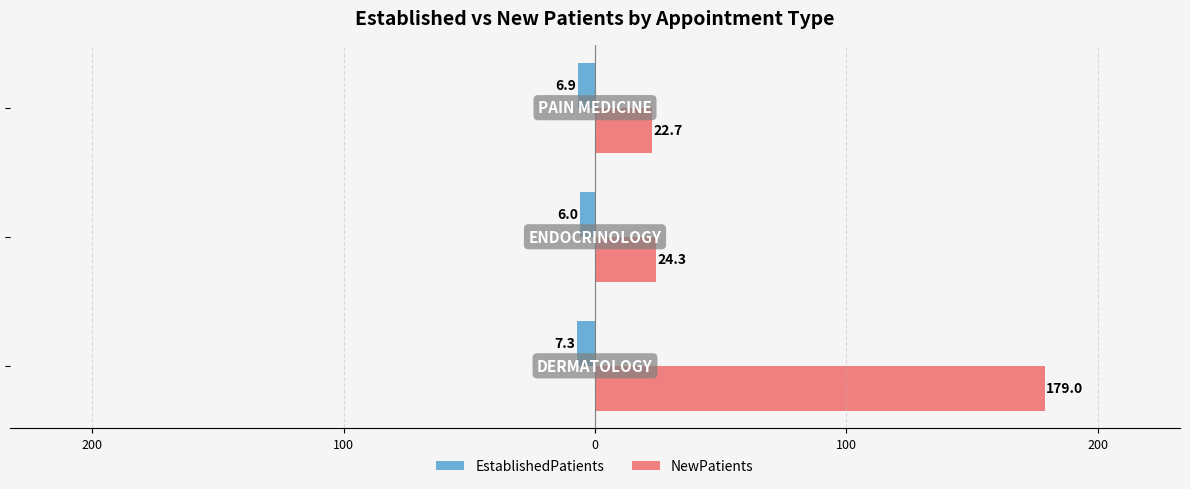

What is the value of the EstablishedPatients bar at the 2nd from the left?

-6.0